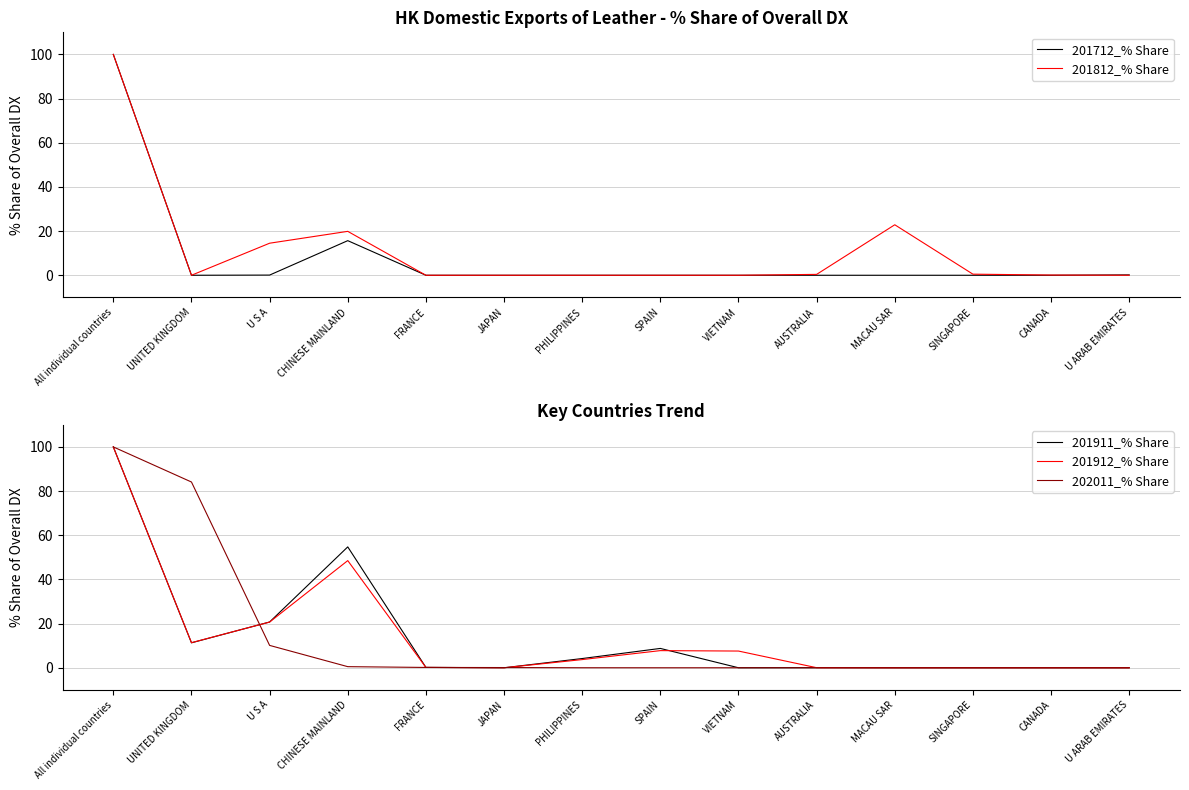

What is the spread (max minus min) of values at MACAU SAR?

22.9